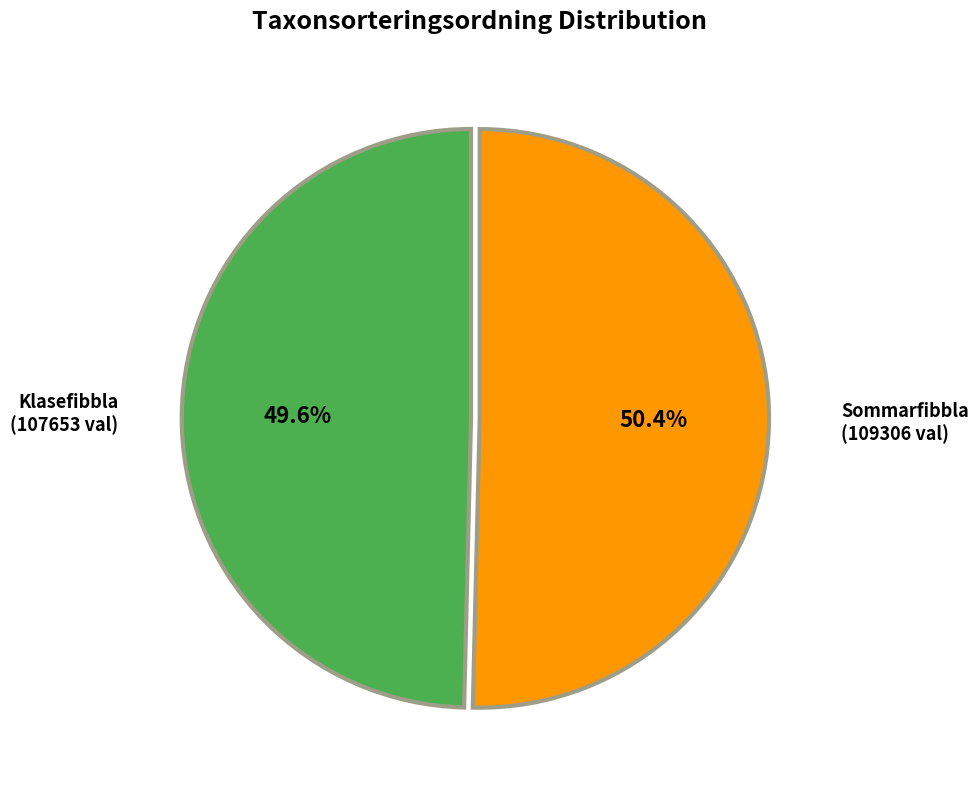

Does any single category account for the majority?

Yes